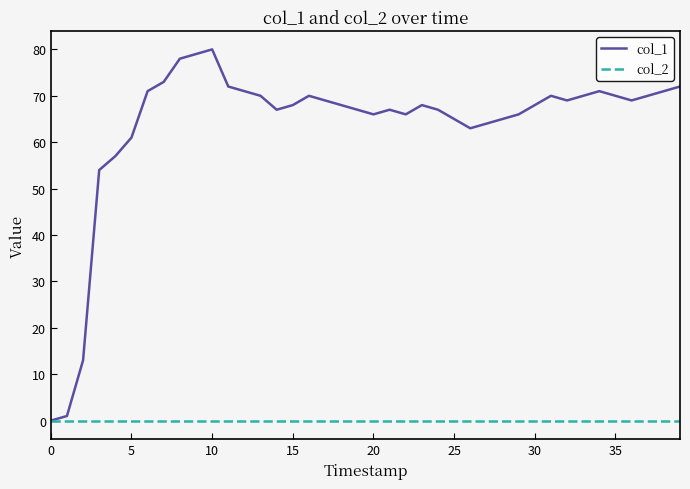

Is this an area chart (filled region under the line)?

No